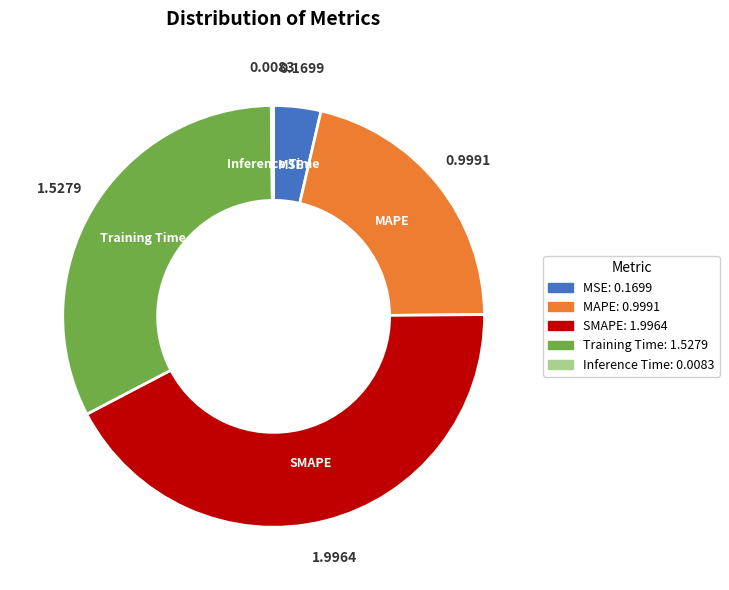

Do SMAPE and Training Time together represent more than half of the pie?

Yes